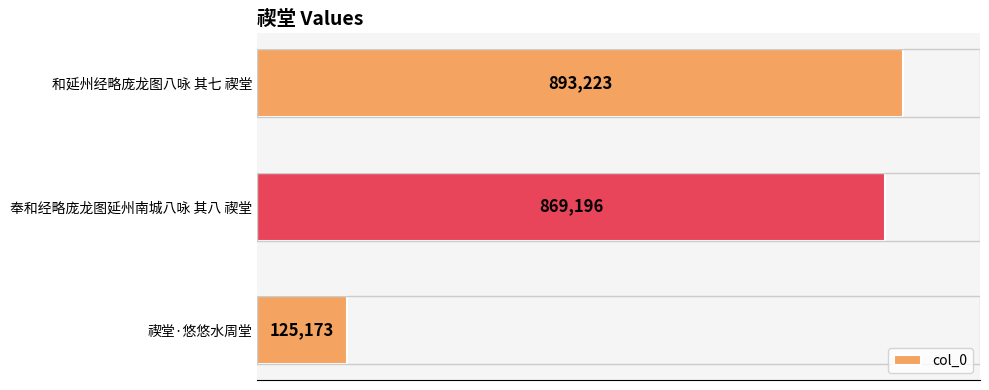

What is the maximum value shown in the chart?

893223